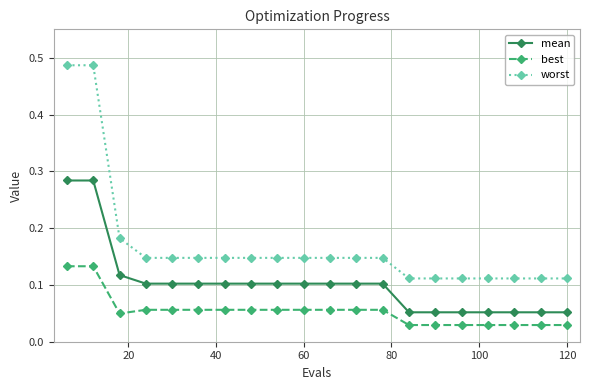

Which series has the largest total across all categories?

worst